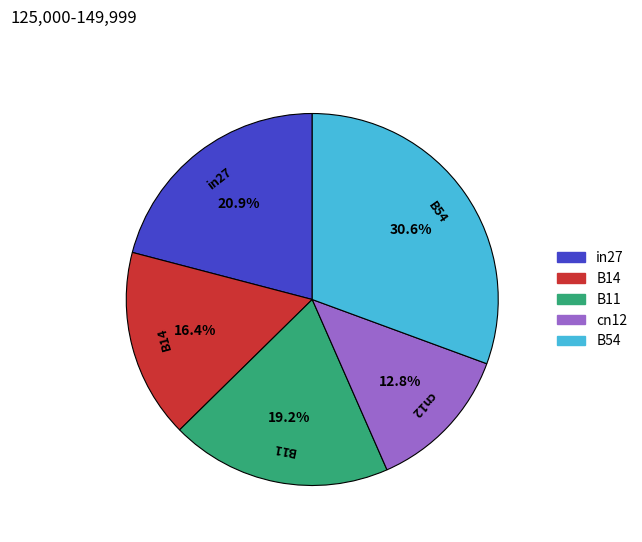

Which category has the biggest portion of the pie?

B54